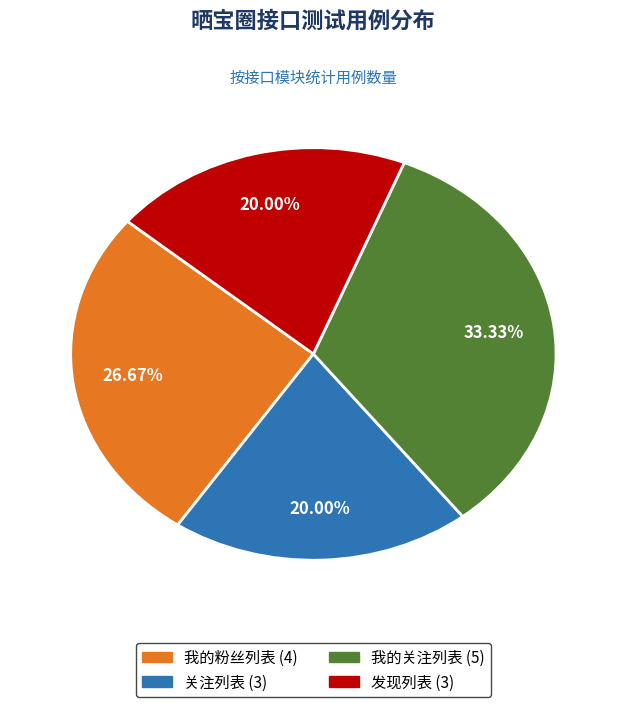

To the nearest percent, what portion does 我的关注列表 represent?

33%